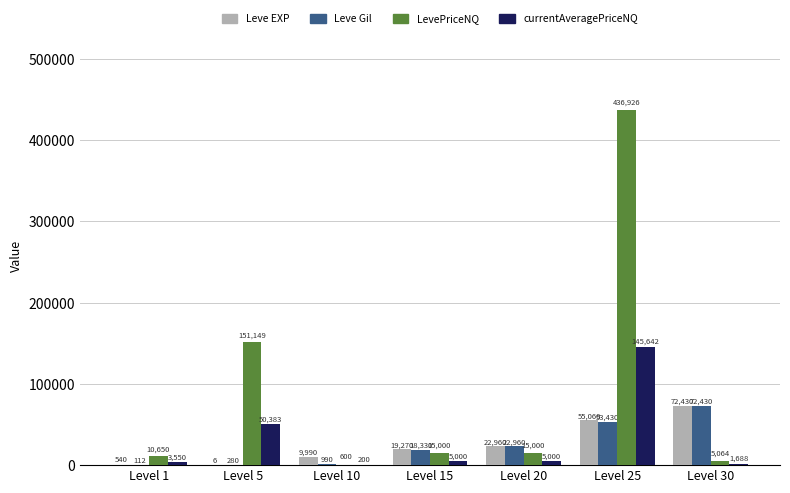

Reading left to right, what are all the values shown in this chart?

Leve EXP: 540	6	9990	19270	22960	55060	72430
Leve Gil: 112	280	990	18330	22960	53430	72430
LevePriceNQ: 10650	151149	600	15000	15000	436926	5064
currentAveragePriceNQ: 3550	50383	200	5000	5000	145642	1688